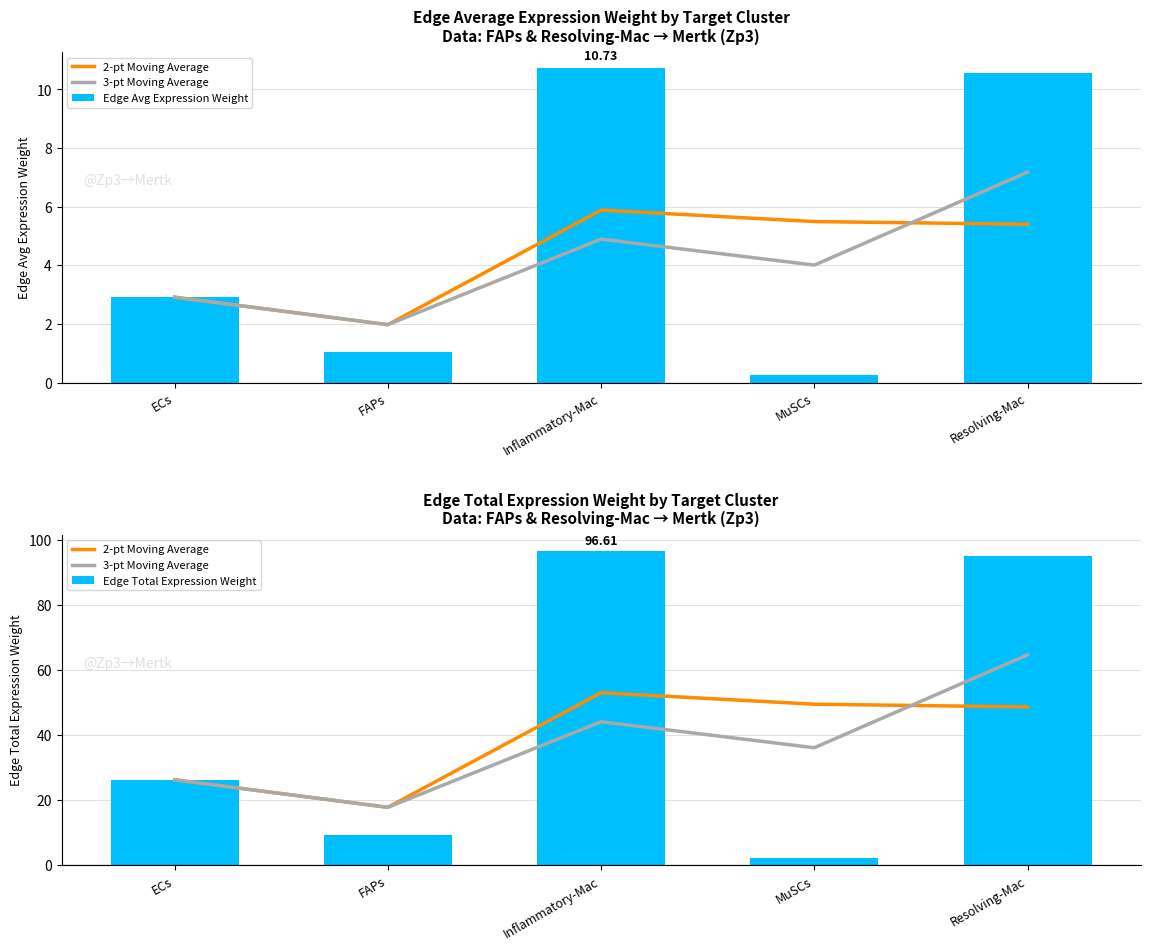

Which category has the lowest value across all series?

MuSCs